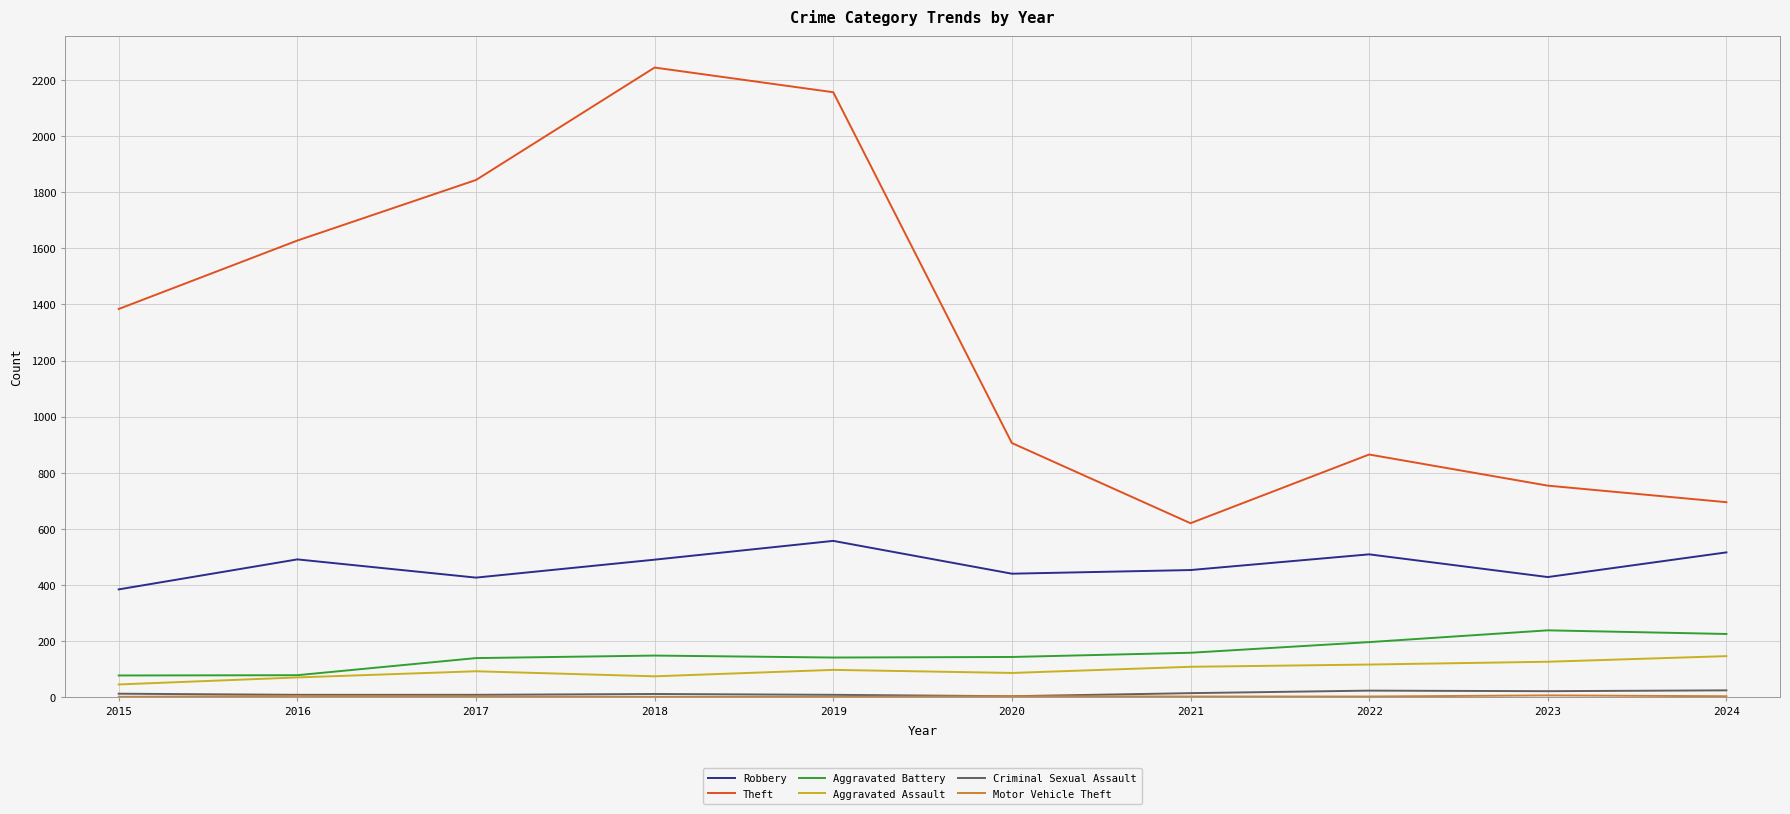

Is the value of Theft at 2015 greater than the value of Aggravated Battery at 2015?

Yes